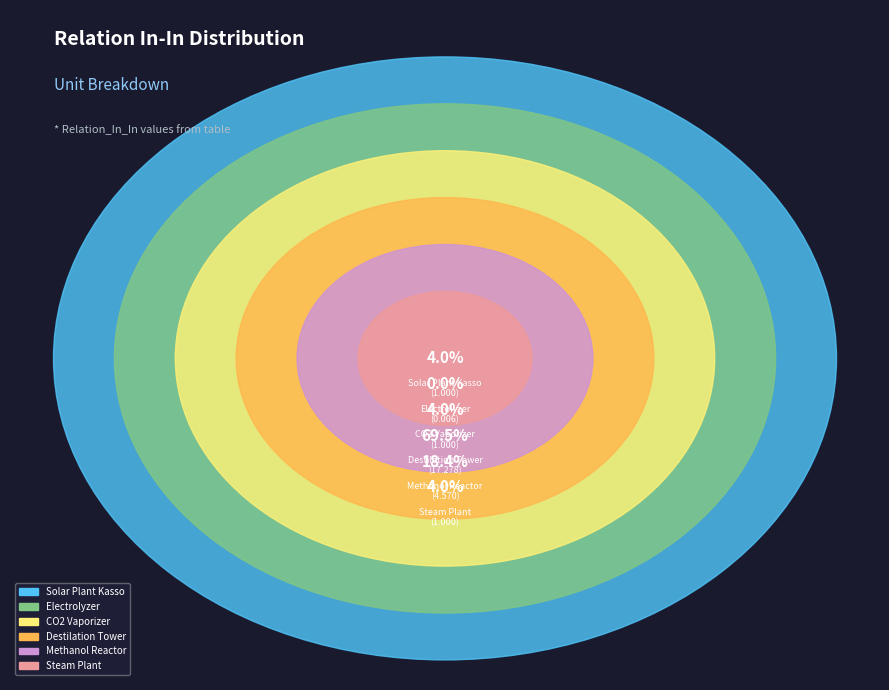

What is the majority slice?

Destilation_Tower